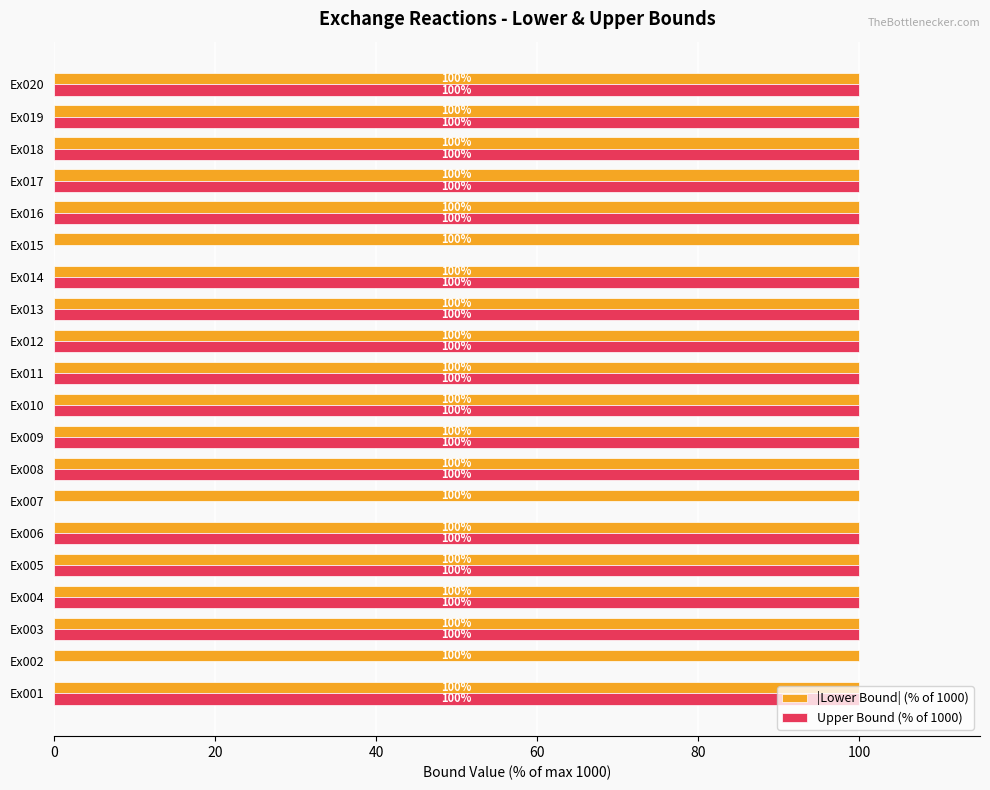

The value of Upper Bound (% of 1000) at Ex014 is 30. True or false?

False